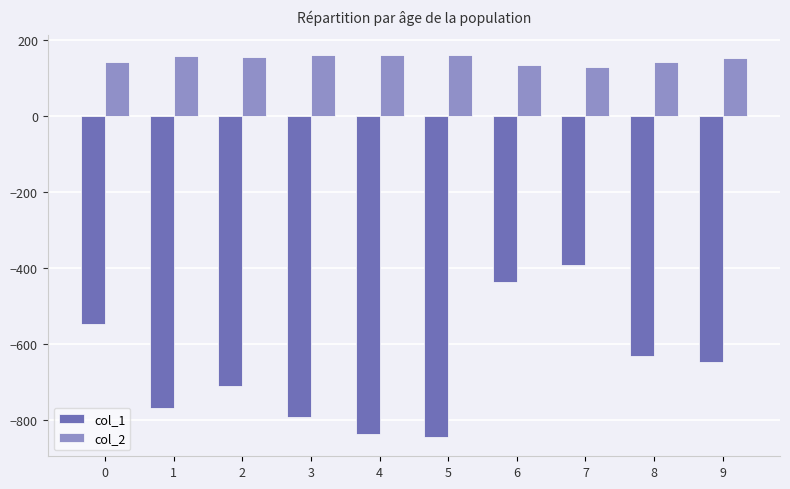

What is the greatest value displayed?

160.7